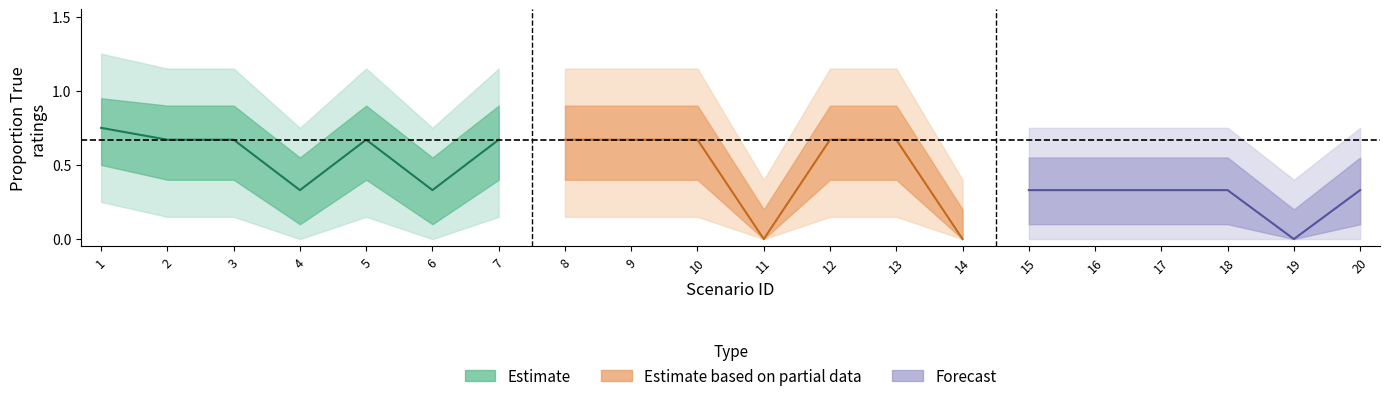

What is the value of the lower_inner point at the 3rd from the left?

0.4